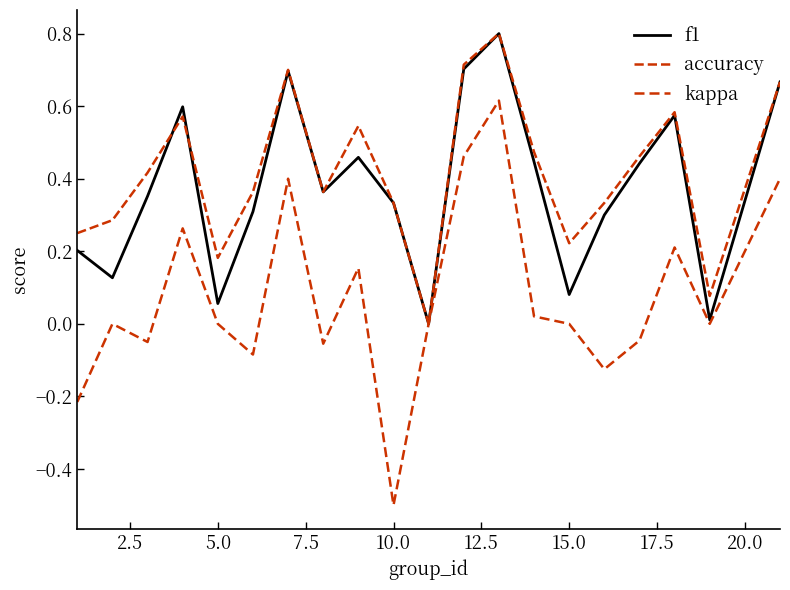

True or false: accuracy has more than 2 points higher than both neighbors.

True